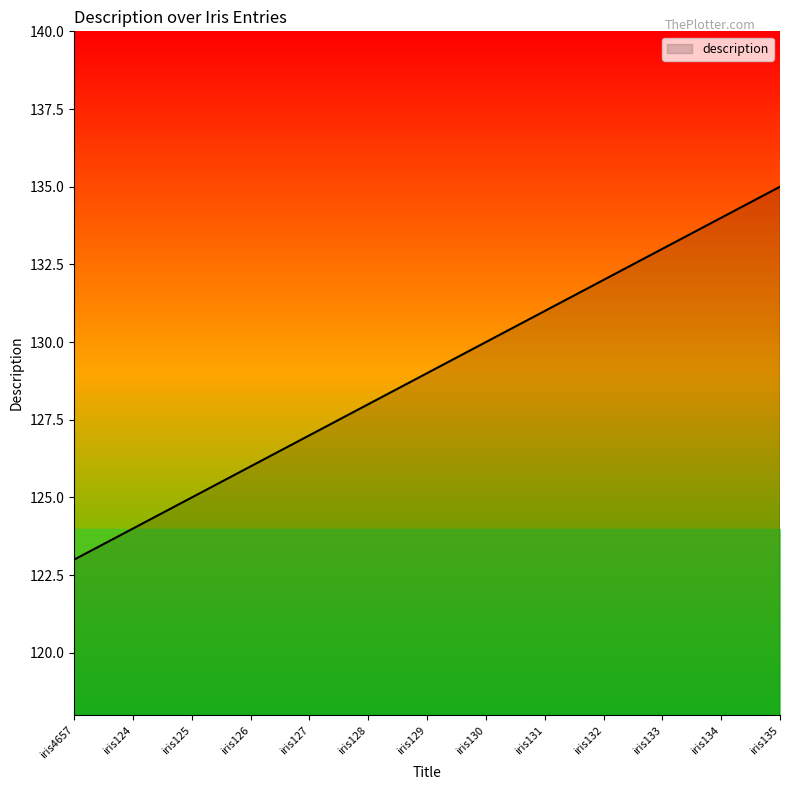

Which label corresponds to the largest value in the chart?

iris135